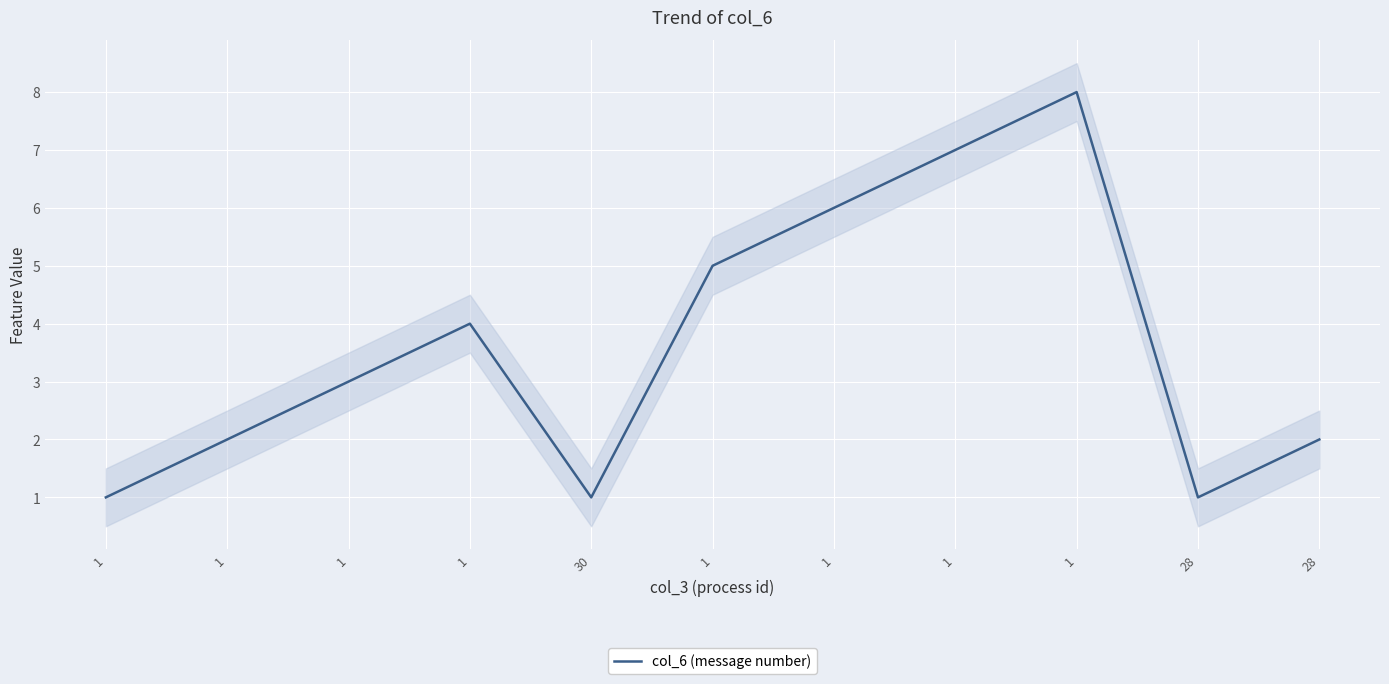

What is the value of the 11th point from the left?

1